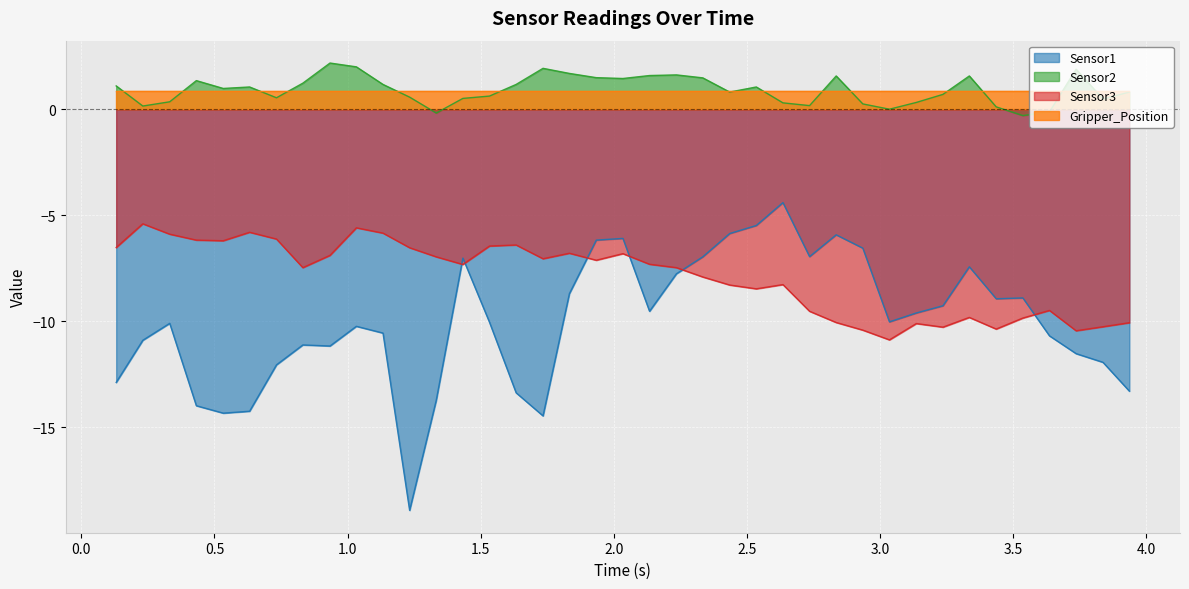

Which series has the largest range (max minus min)?

Sensor1